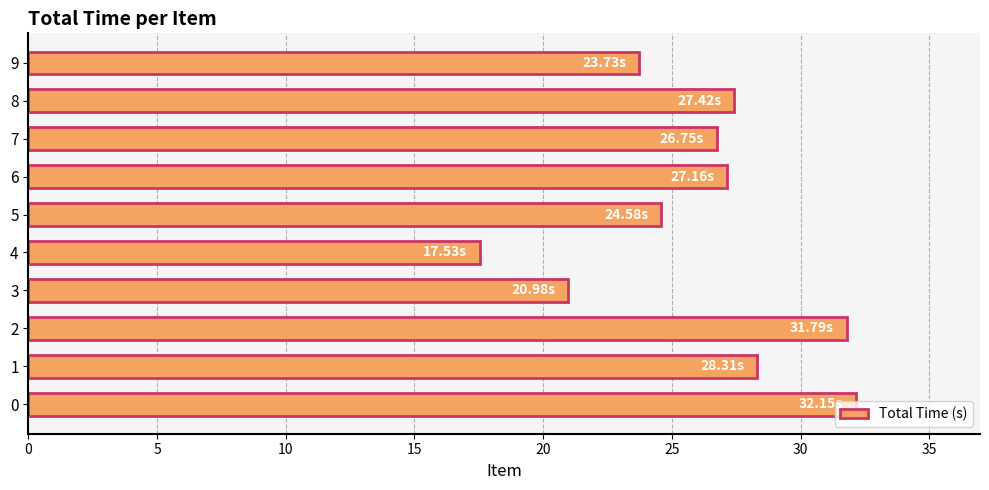

Which has a higher value, 7 or 4?

7